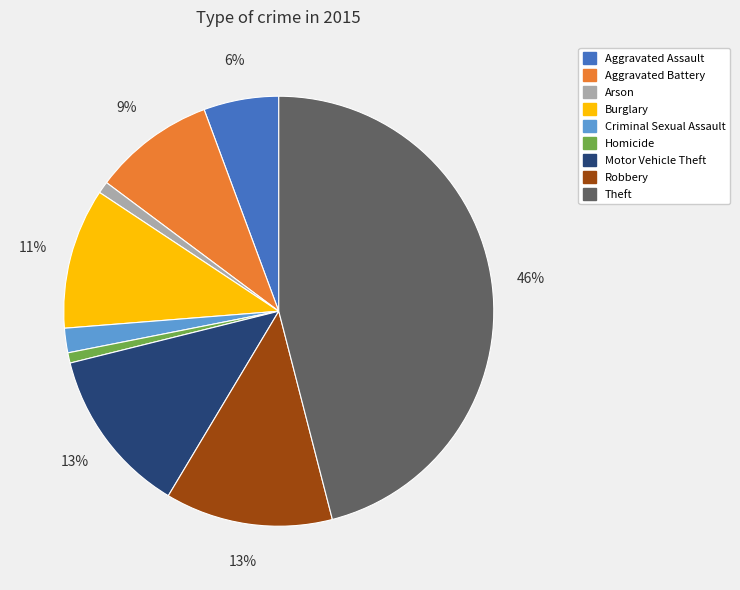

What percentage is the Burglary slice, to the nearest percent?

11%